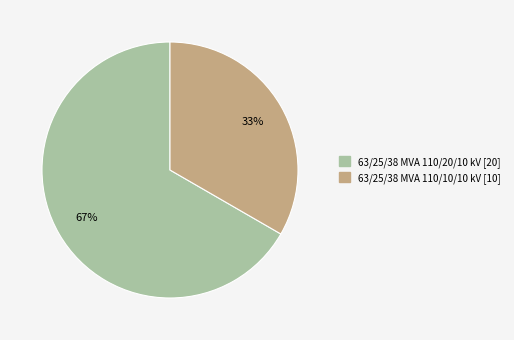

Combined, do 63/25/38 MVA 110/10/10 kV and 63/25/38 MVA 110/20/10 kV account for over 50%?

Yes